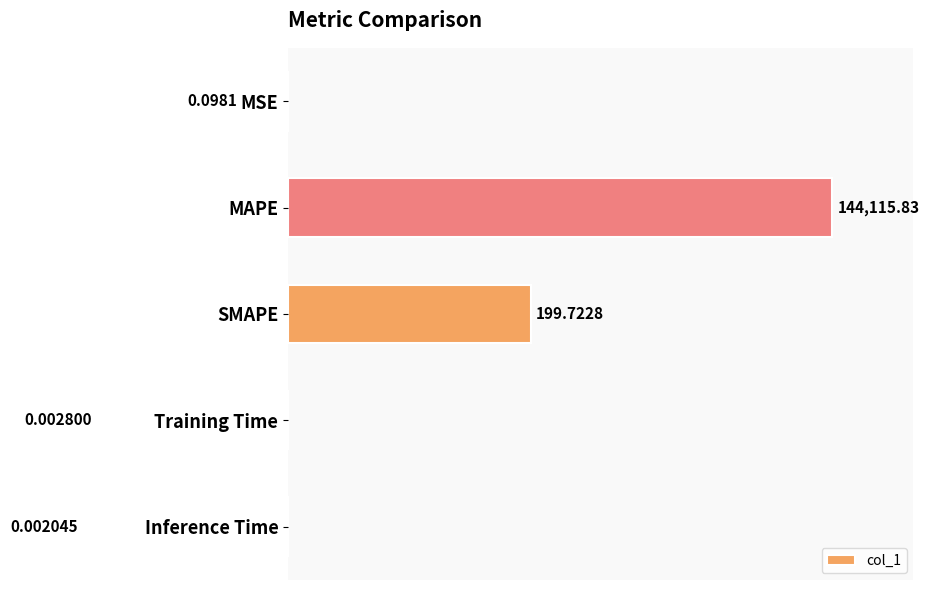

Does the chart contain stacked bars?

No